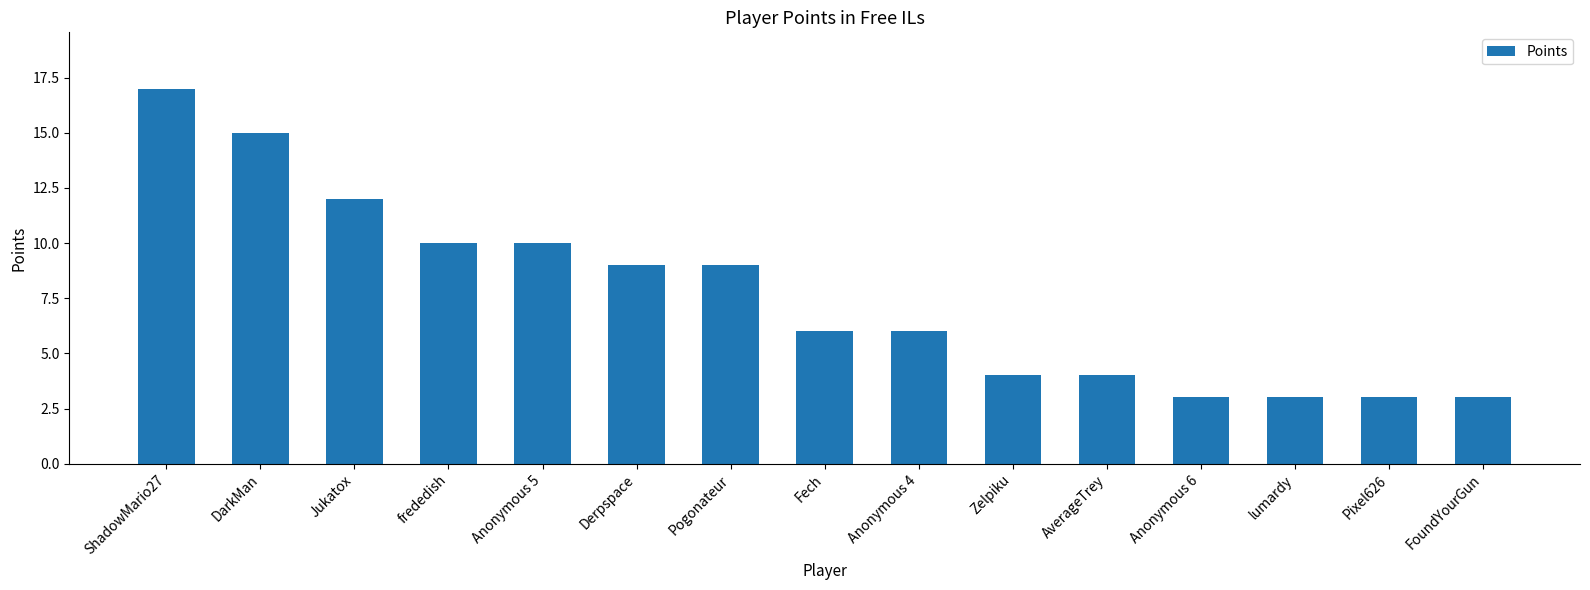

What is the label of the 11th bar from the right?

Anonymous 5